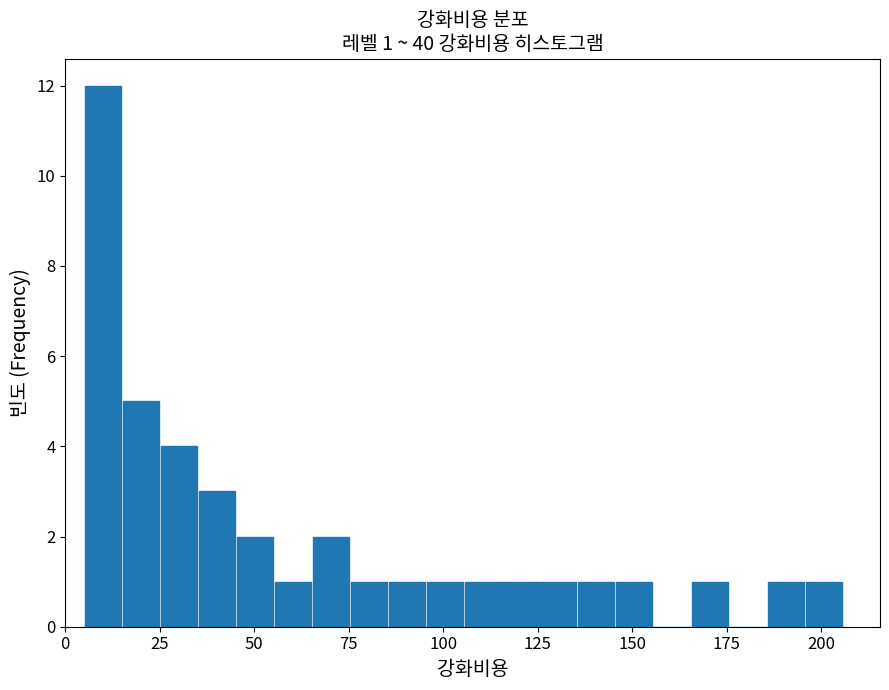

Around what value on the x-axis is the tallest bar? Give the approximate position of its centre, as read against the axis.

10